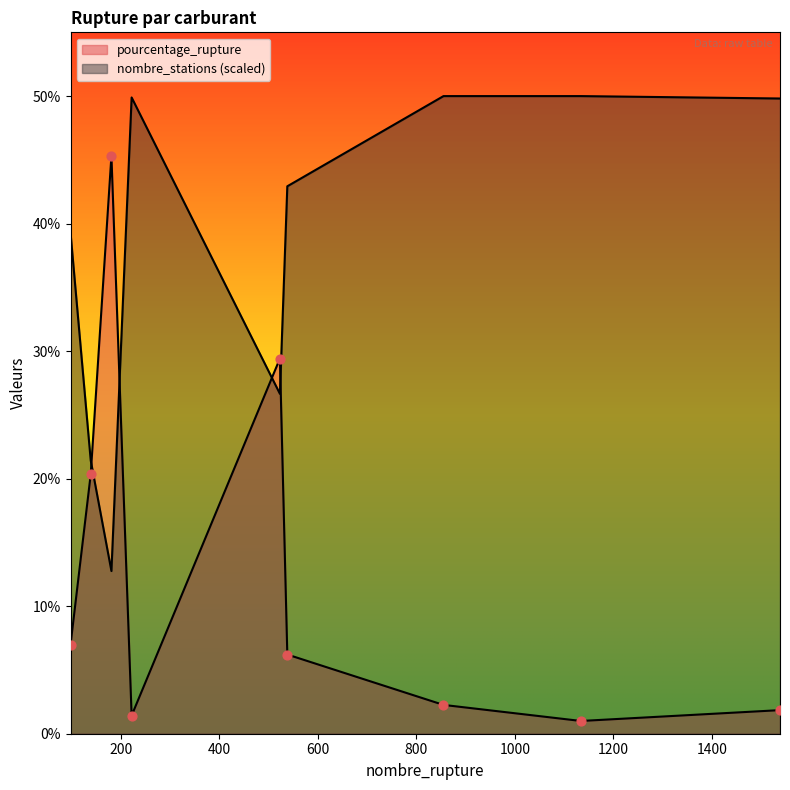

Which series has the widest spread of Y values?

pourcentage_rupture